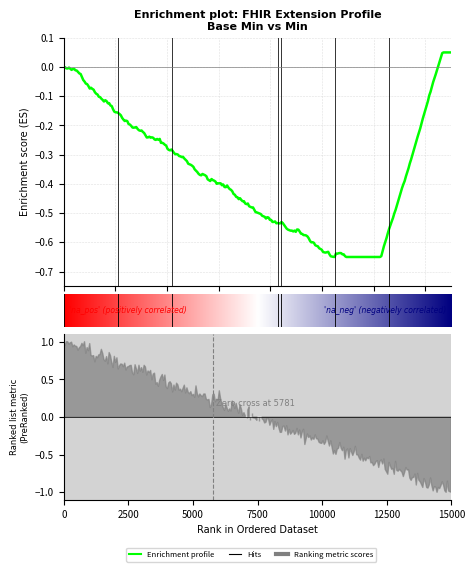

True or false: Base Min and Min cross at least once.

False